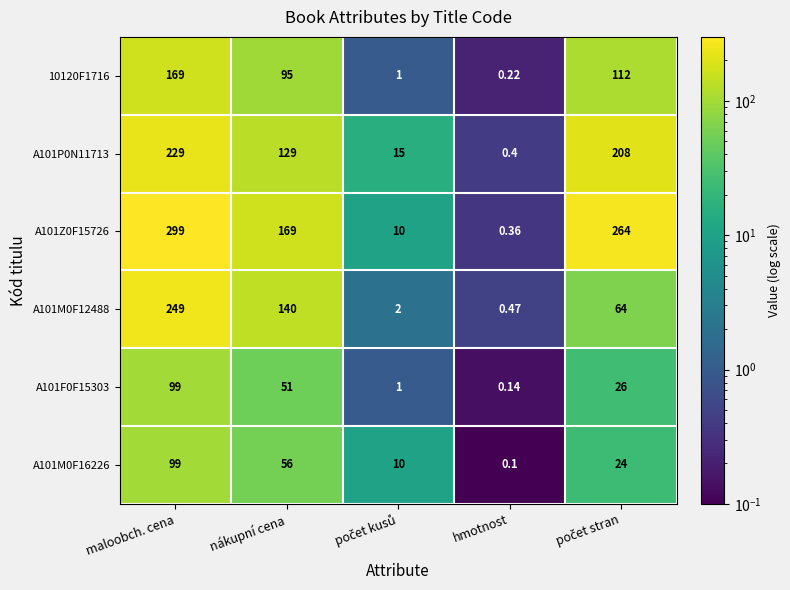

At which category is the sum across all series the highest?

maloobch. cena